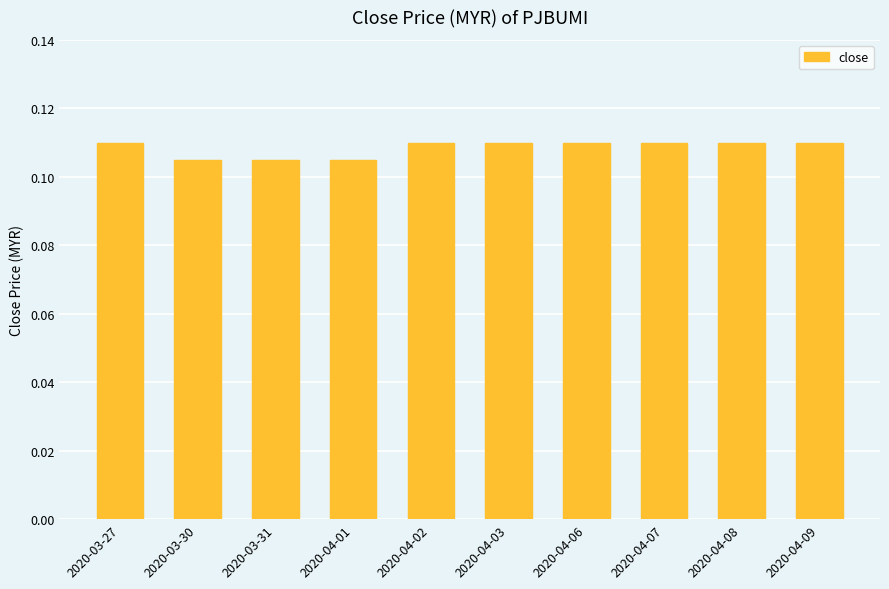

What is the label of the 8th bar from the left?

2020-04-07